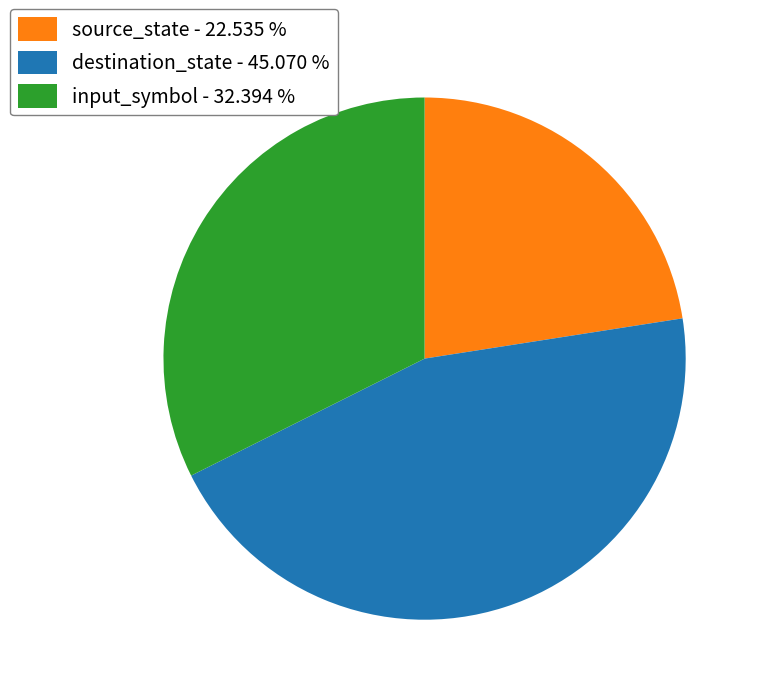

Combined, do input_symbol - 32.394 % and destination_state - 45.070 % account for over 50%?

Yes